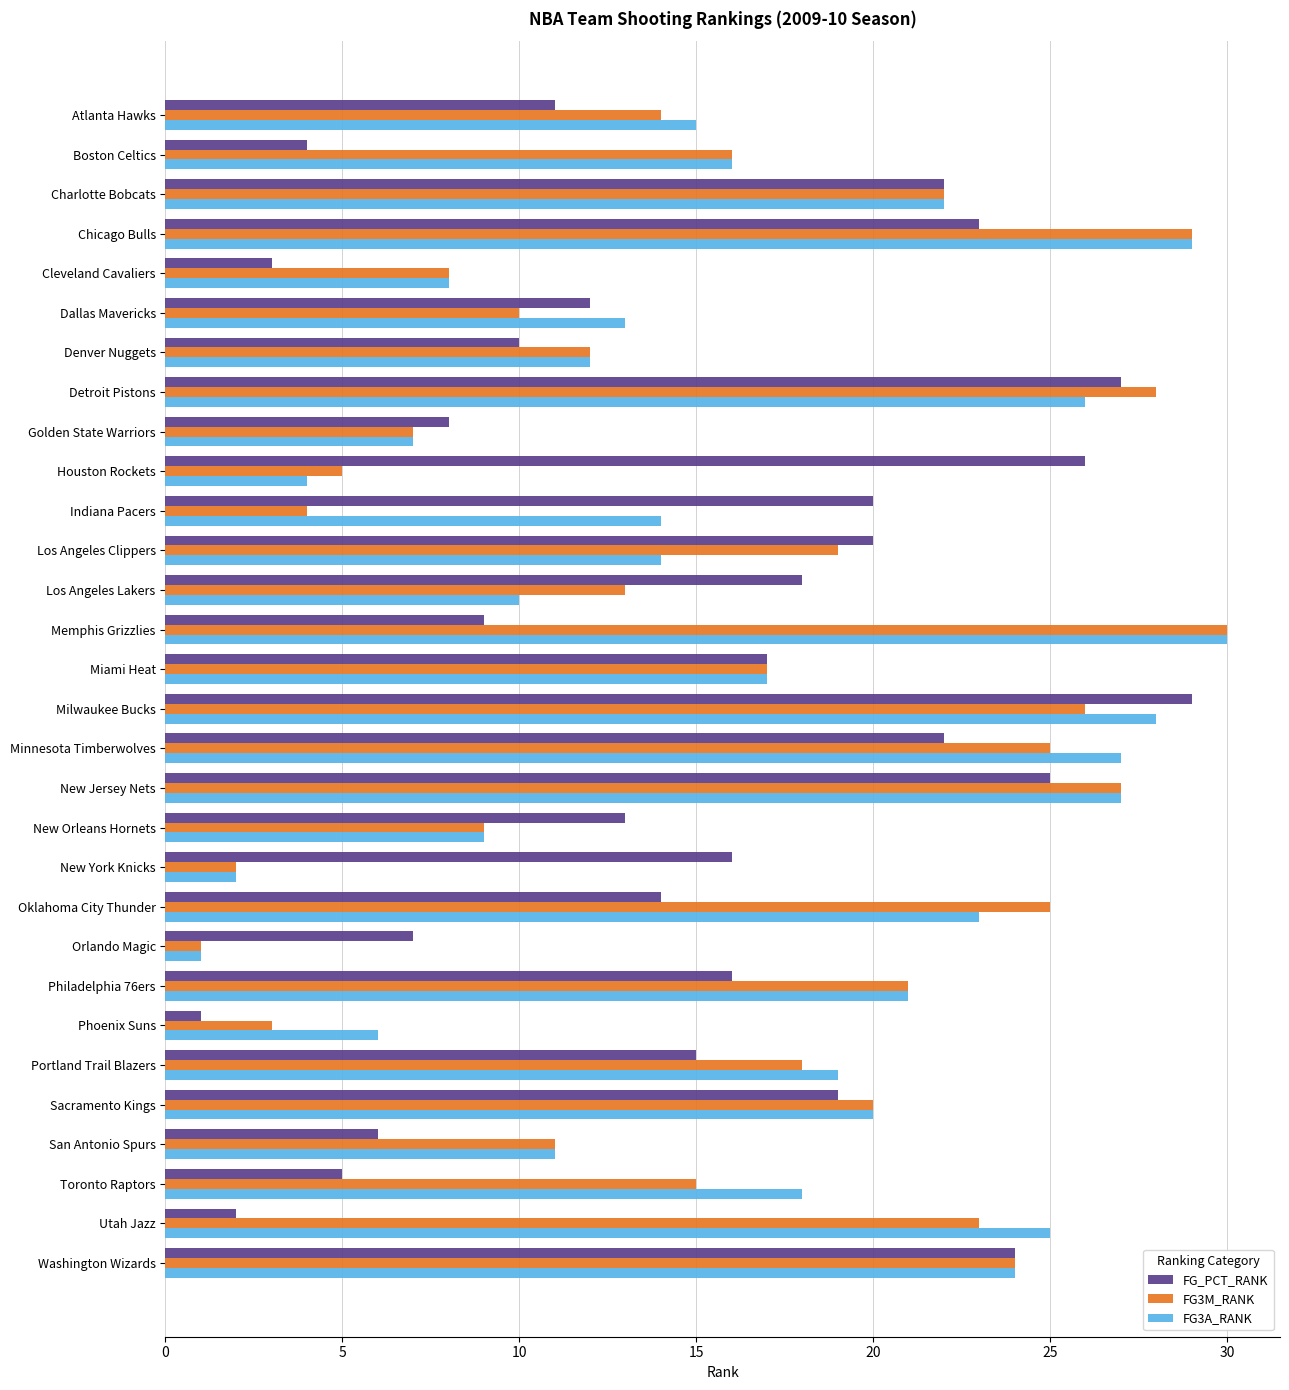

Is the value of FG3M_RANK at Los Angeles Lakers greater than the value of FG3A_RANK at Orlando Magic?

Yes